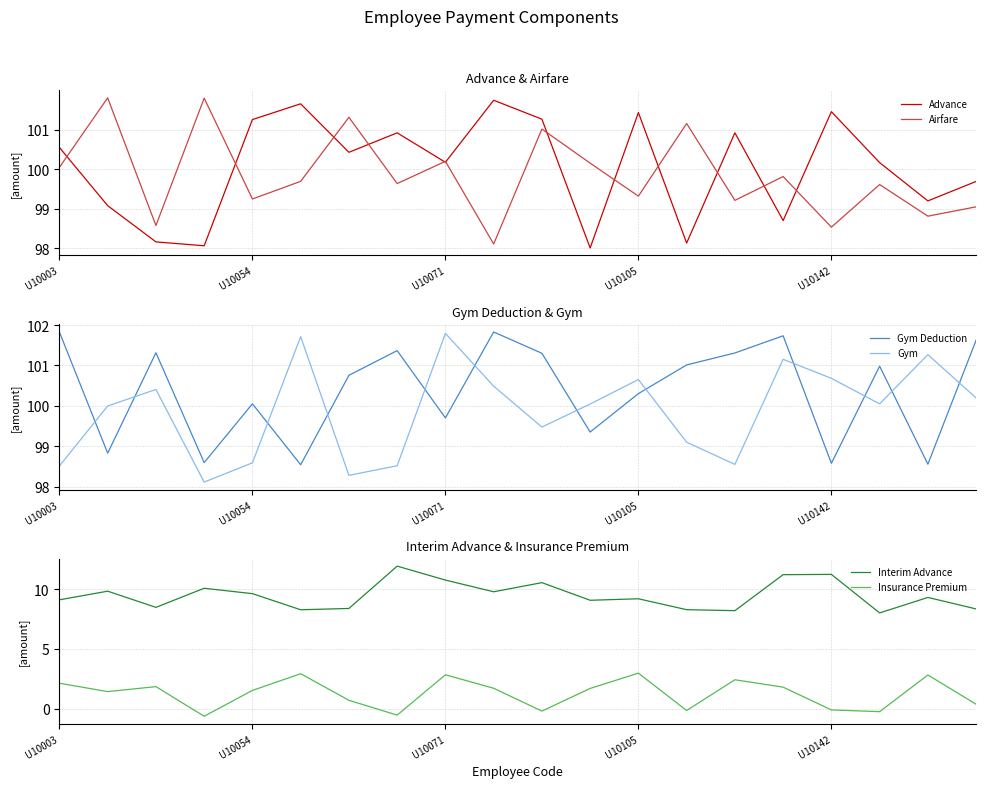

How many interior local peaks does the Advance series have?

6